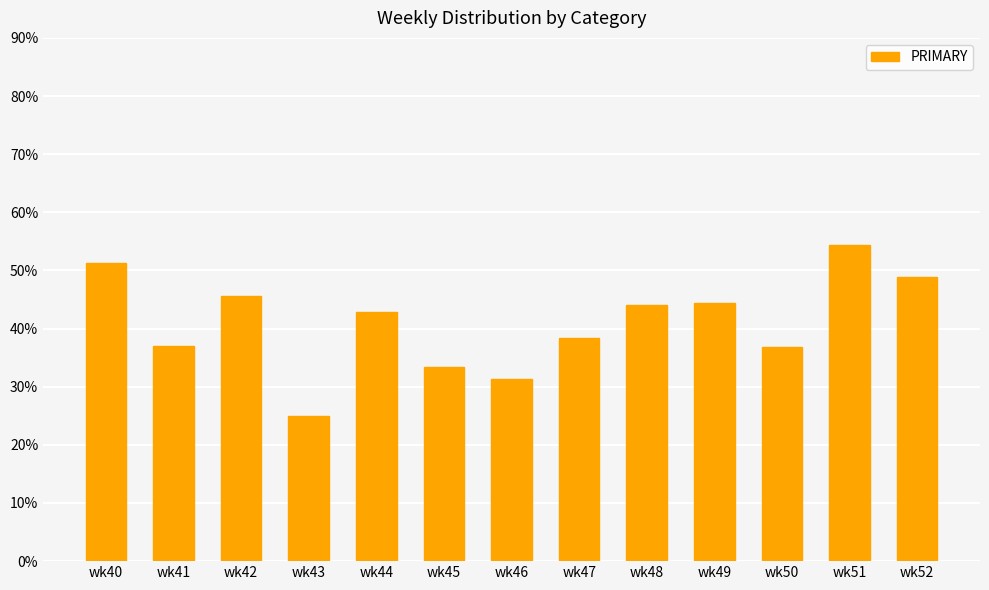

What is the approximate value at wk47?

38.5